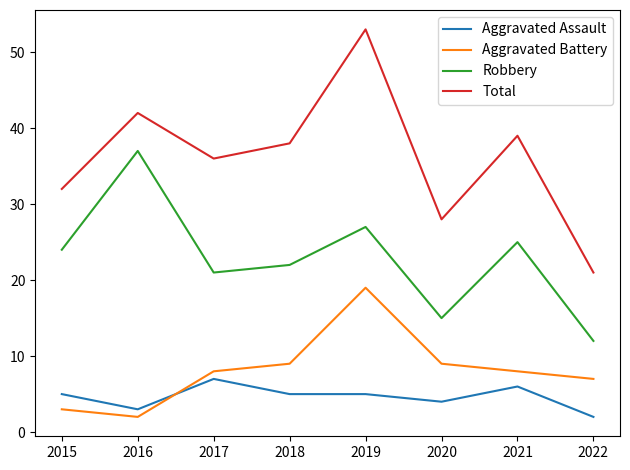

True or false: Aggravated Assault and Robbery cross at least once.

False